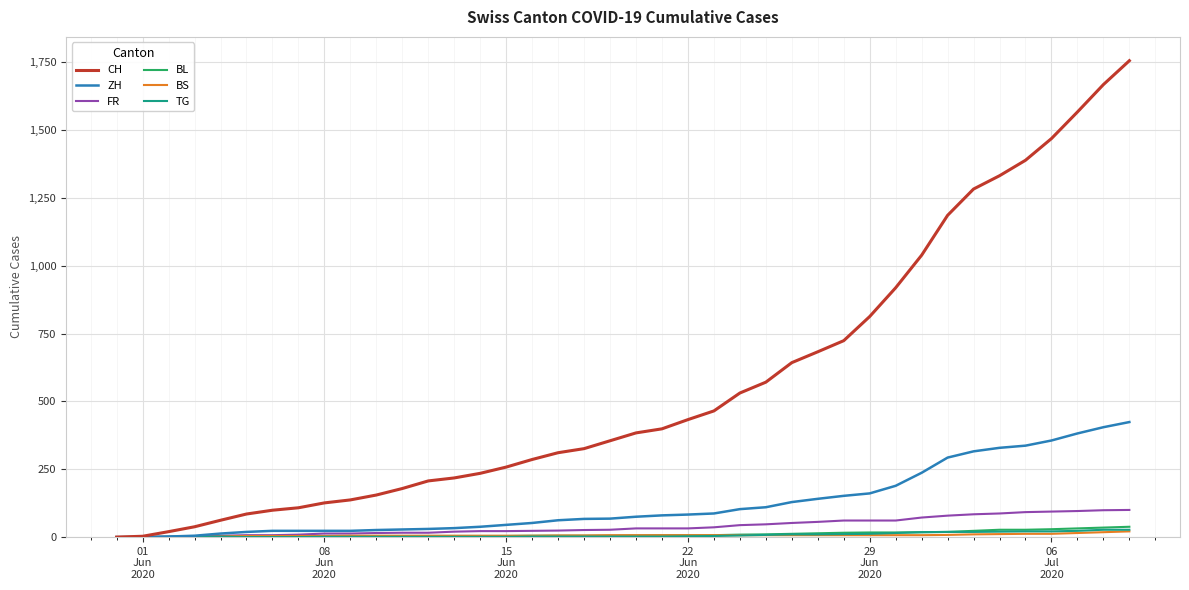

What is the maximum value for BL?

38